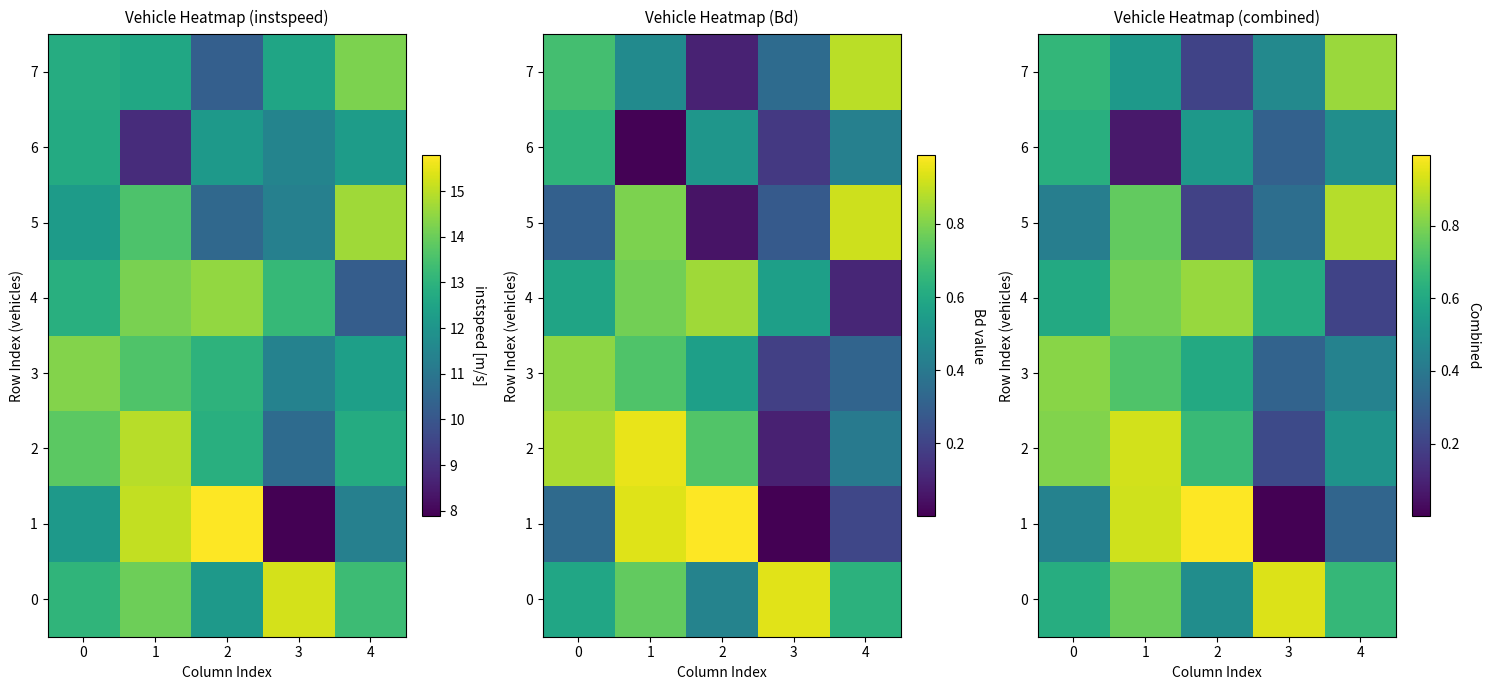

What is the sum of the 0 values at 2 and 3?

1.4